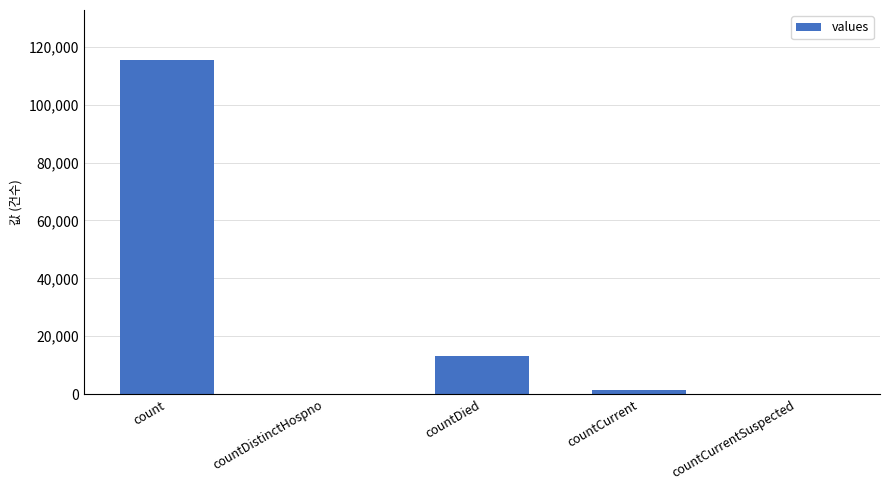

Are the bars grouped side by side (vs. stacked)?

No